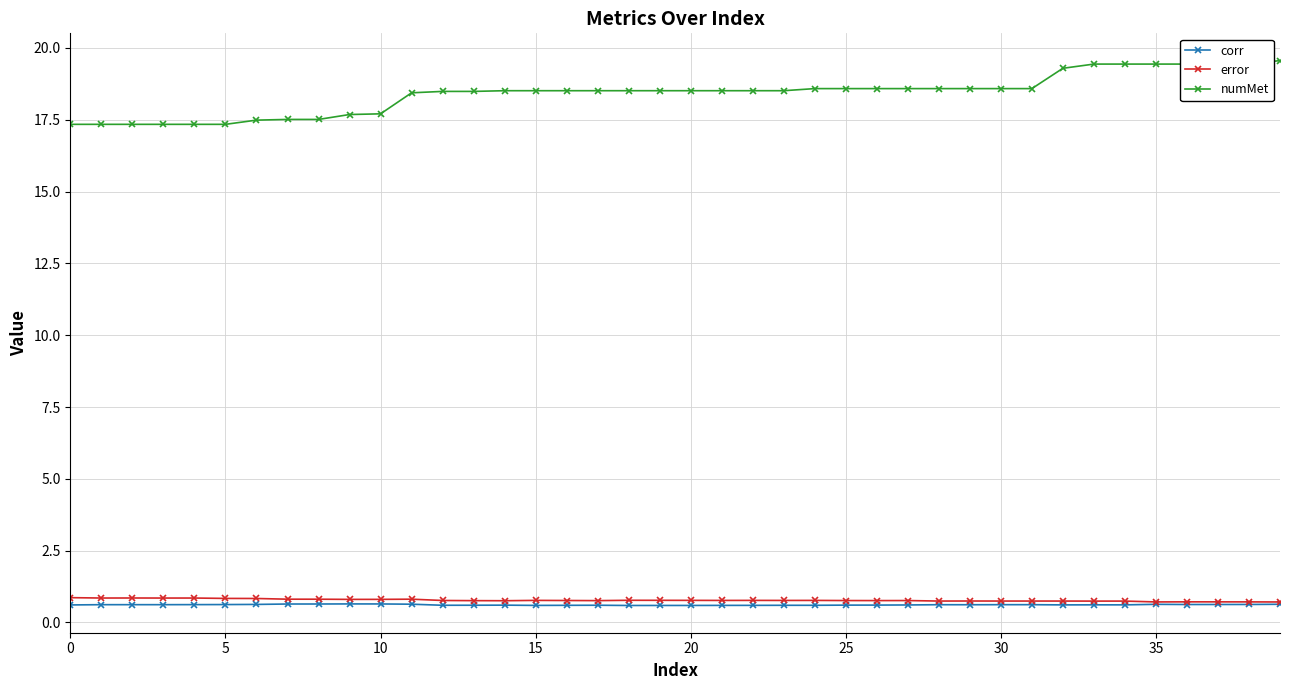

True or false: corr has more than 1 interior local peaks.

True